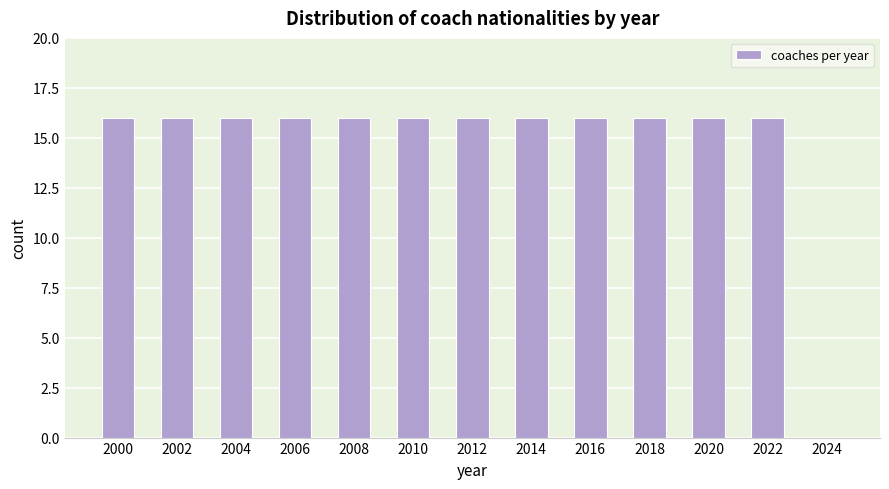

Reading left to right, list all the values displayed in this chart.

2000=16	2002=16	2004=16	2006=16	2008=16	2010=16	2012=16	2014=16	2016=16	2018=16	2020=16	2022=16	2024=0